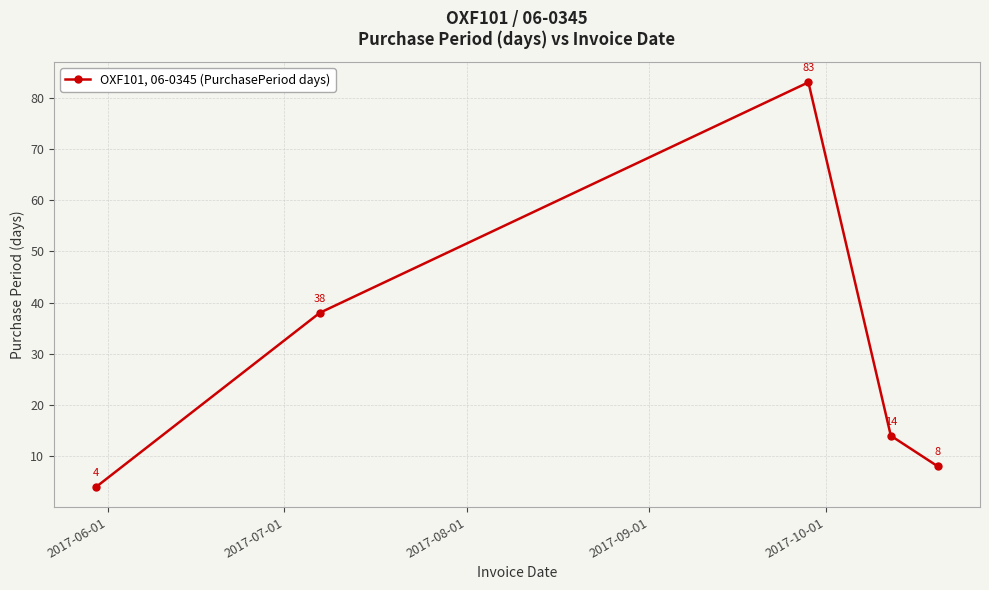

What is the maximum value shown in the chart?

83